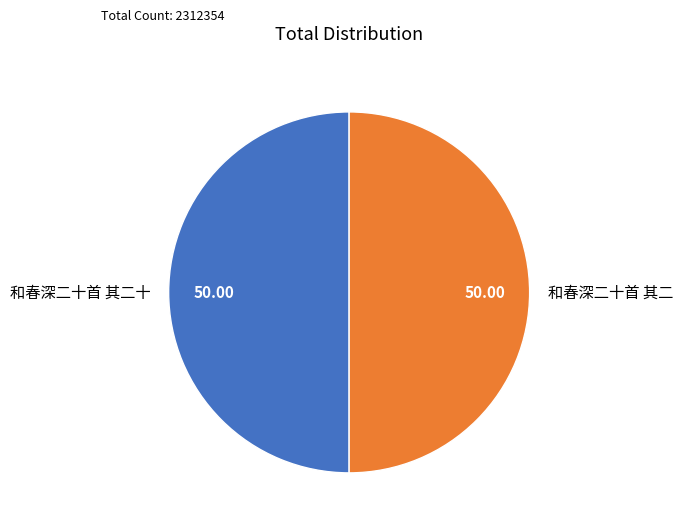

What is the ratio of the value at 和春深二十首 其二十 to the value at 和春深二十首 其二?

1.0